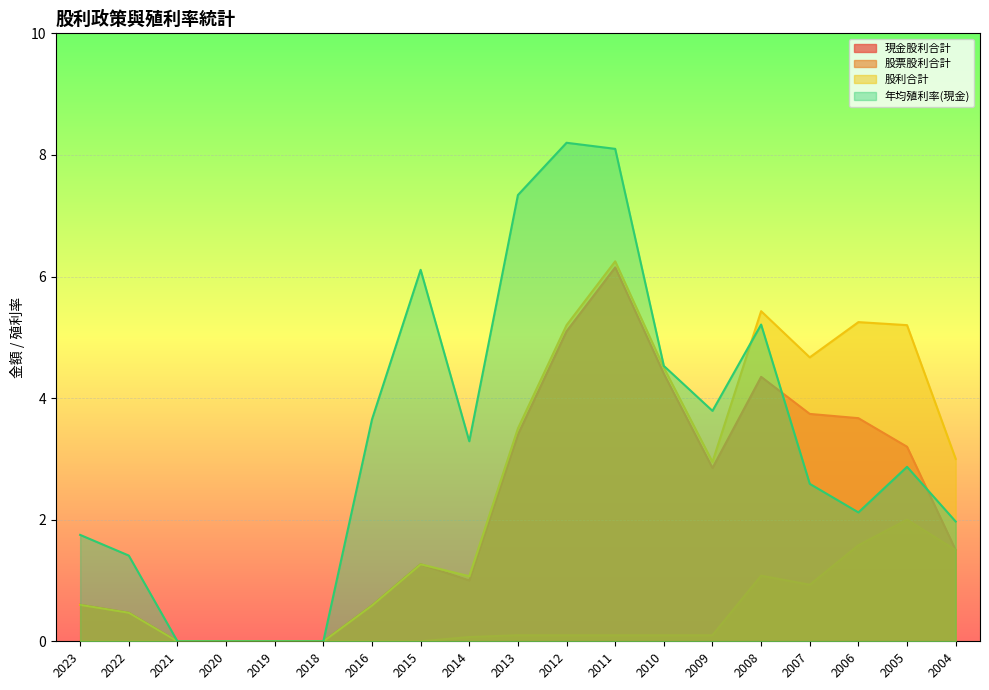

At which label does 現金股利合計 reach its peak?

2011